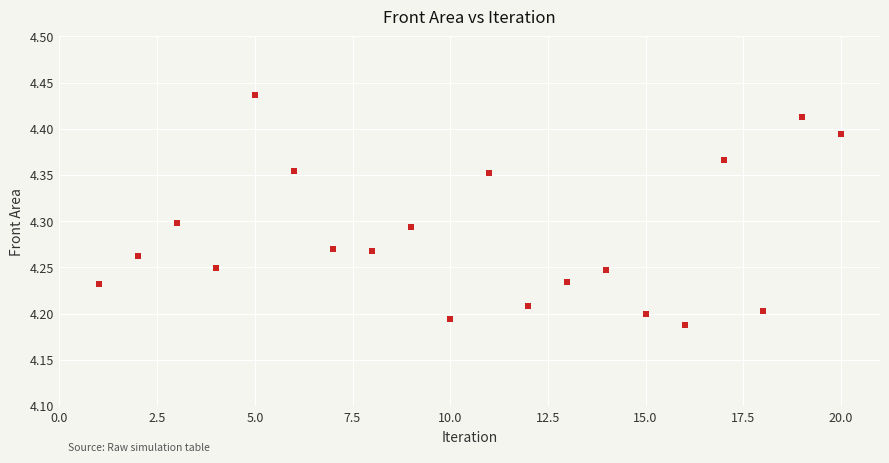

What is the range of X values (max minus min)?

19.0